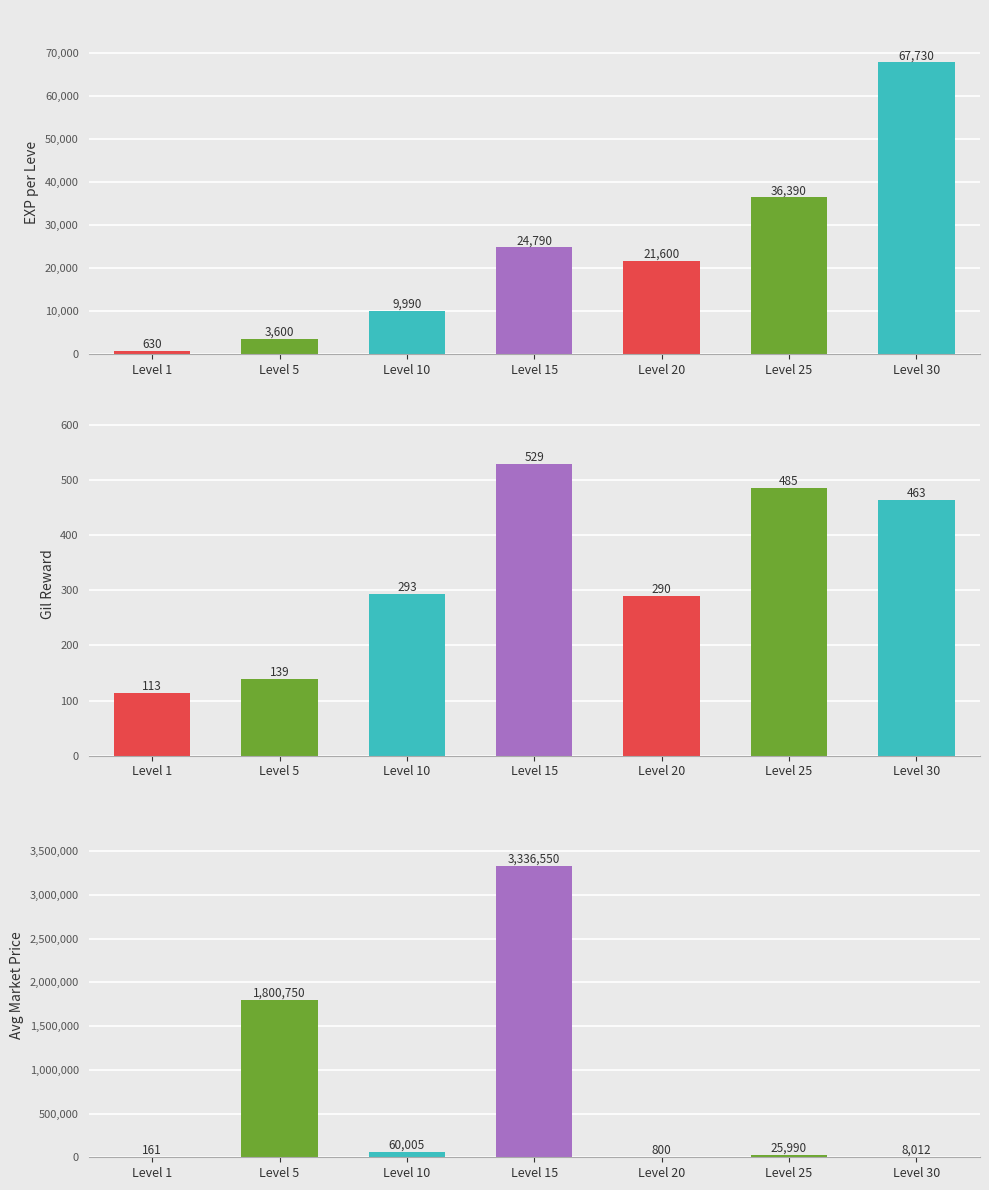

At which category does the chart reach its peak across all series?

Level 15